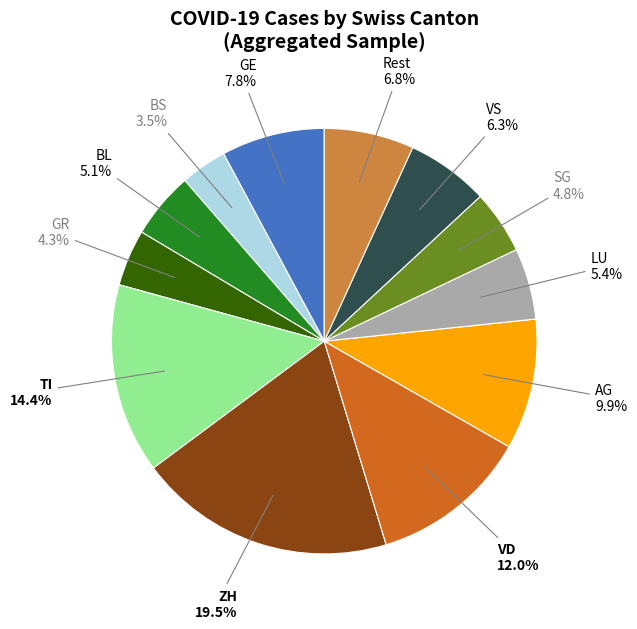

How many segments does this pie chart have?

12